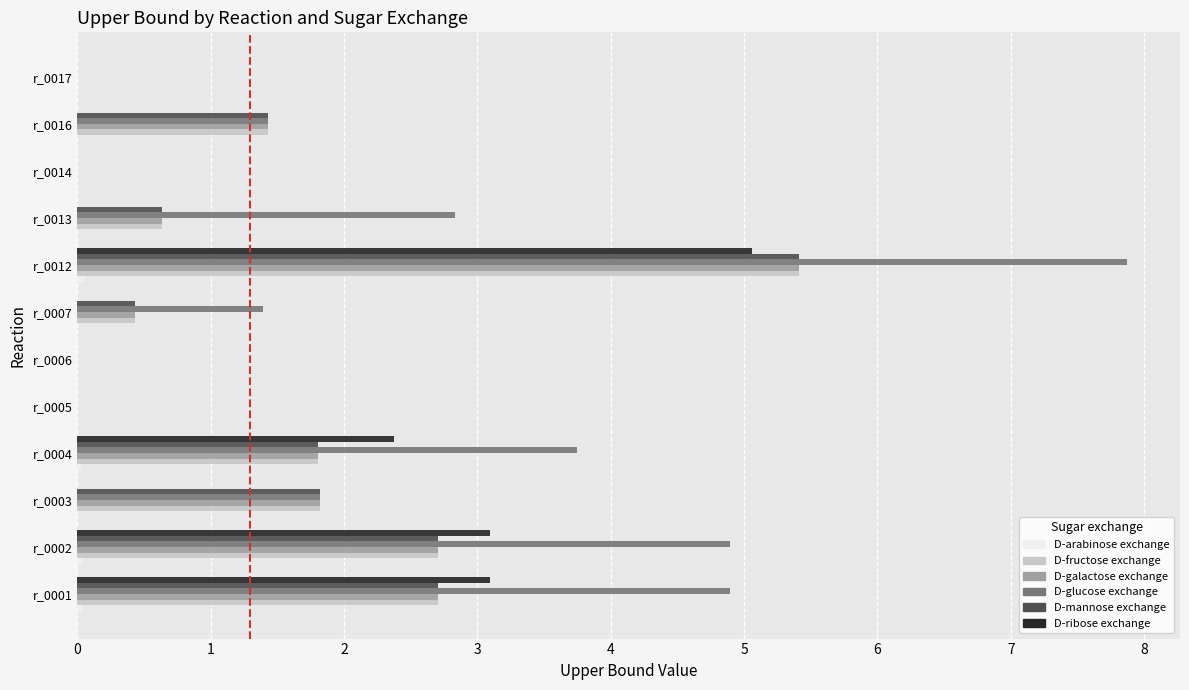

What is the sum of all D-fructose exchange values?

16.9